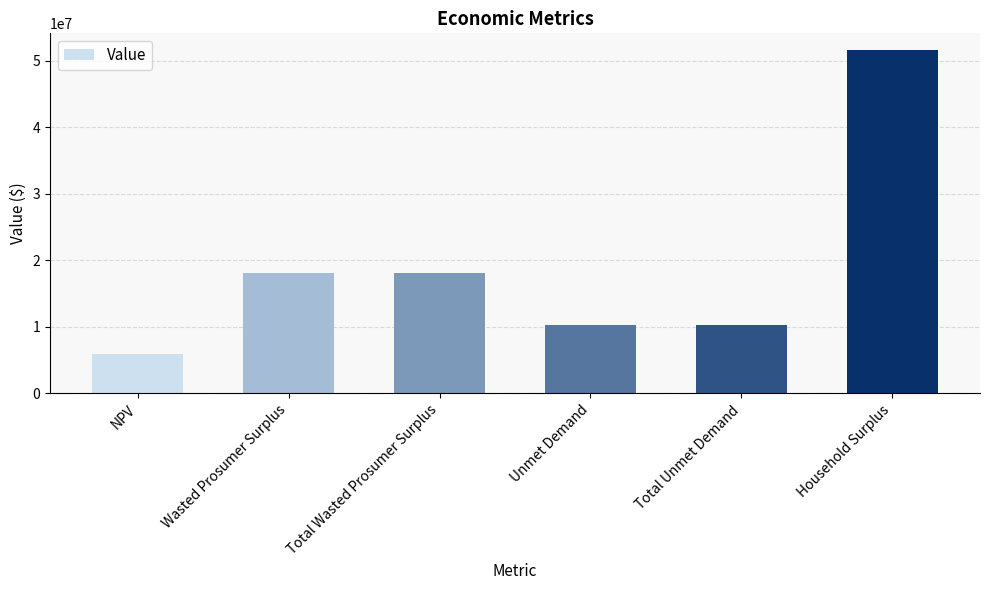

What is the greatest value displayed?

51541821.8